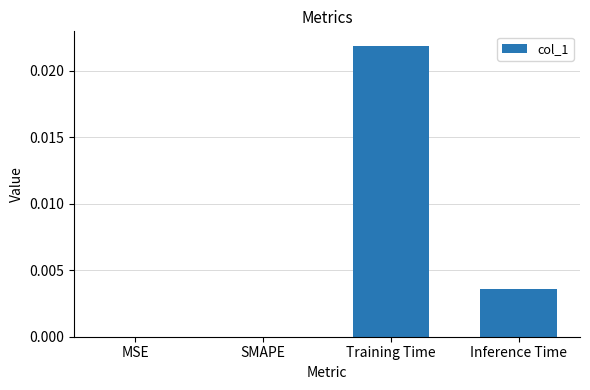

Between Inference Time and Training Time, which is larger?

Training Time